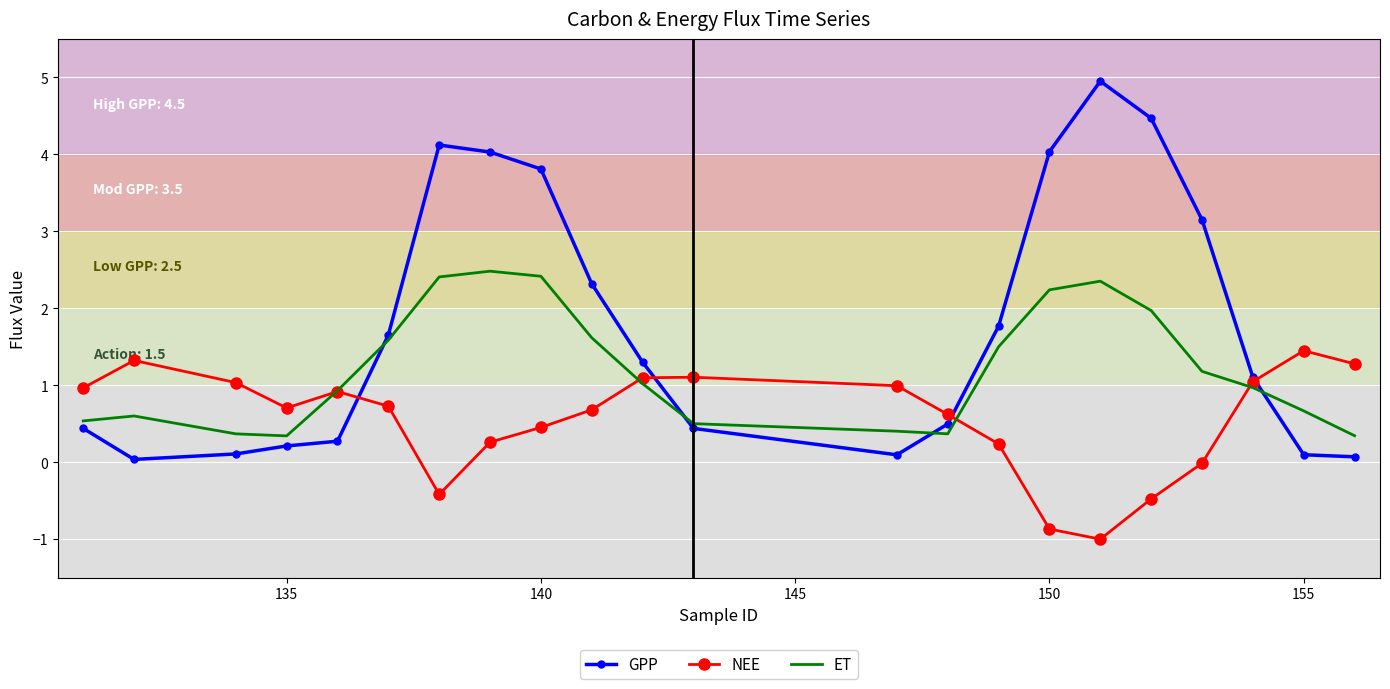

What is the difference between the second highest and minimum values in the GPP series?

4.4